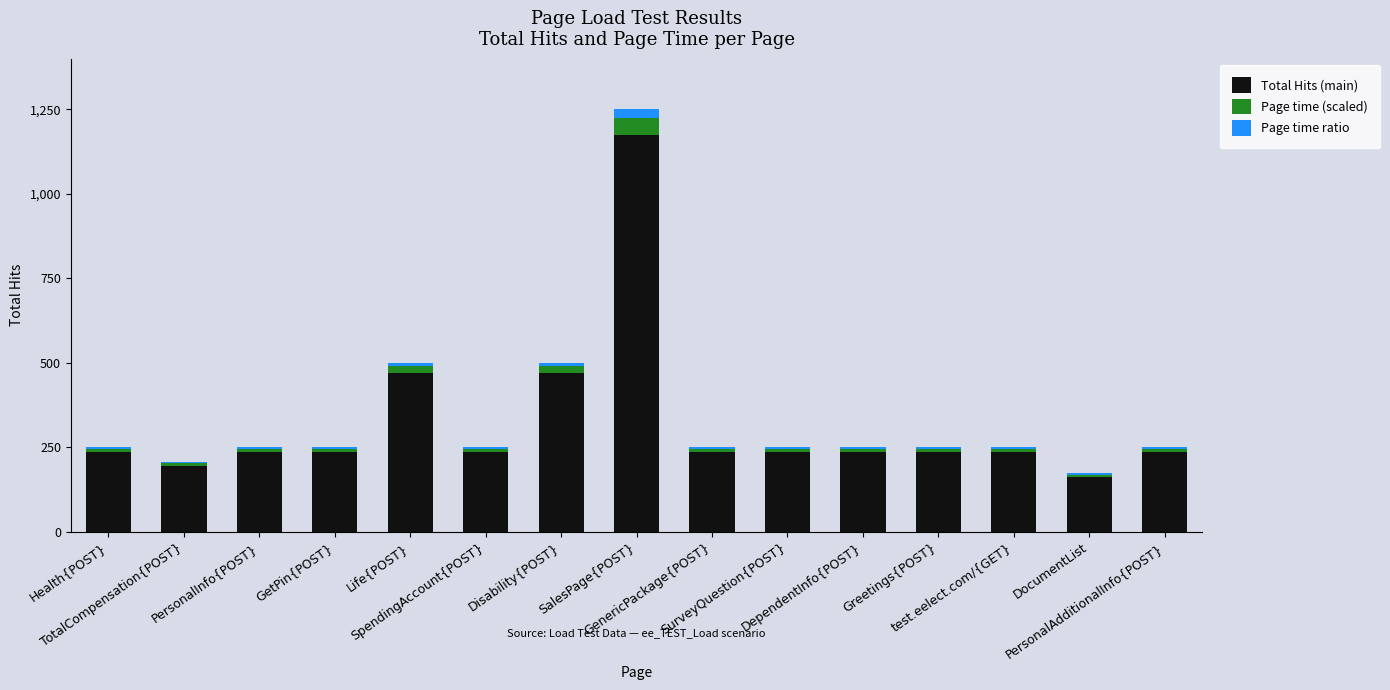

Does the chart contain stacked bars?

Yes